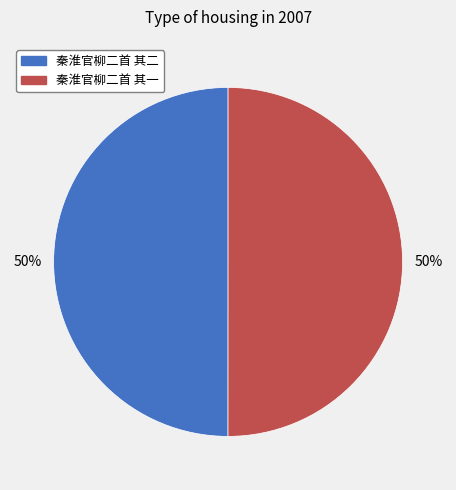

To the nearest percent, what is the average slice percentage?

50%